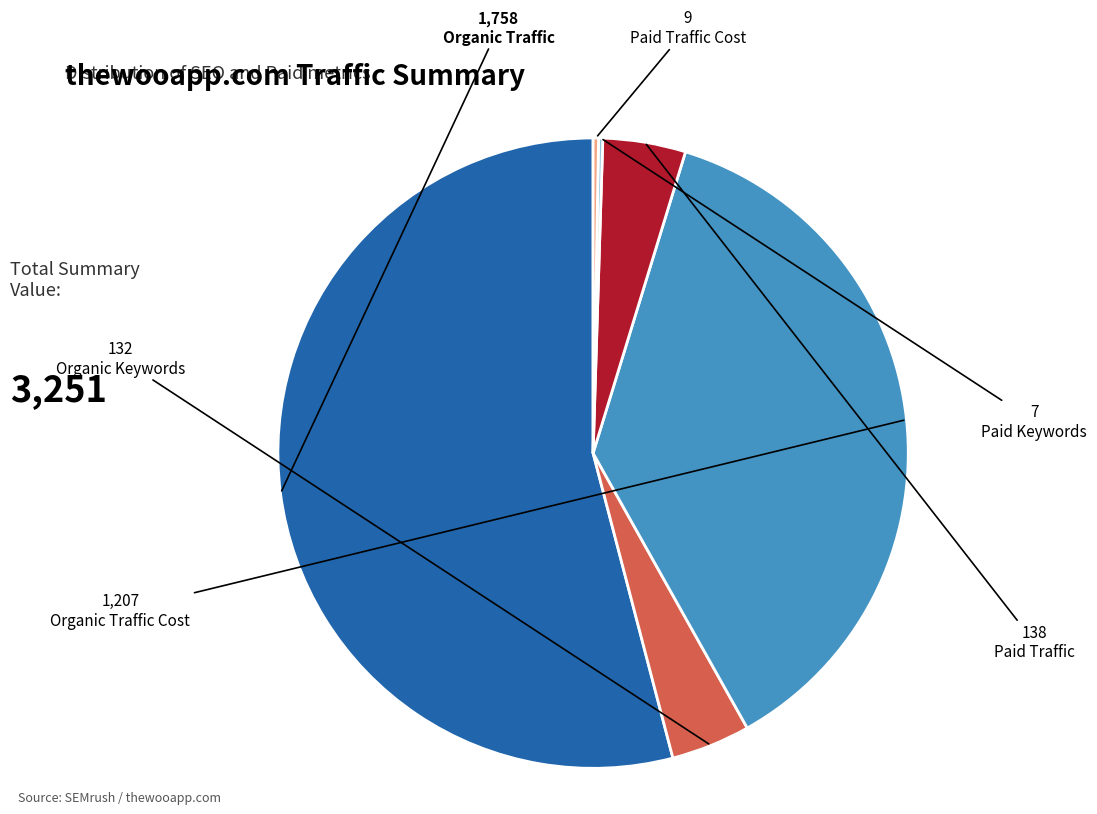

Approximately how many times larger is the value at Organic Traffic Cost compared to Organic Keywords?

9.1